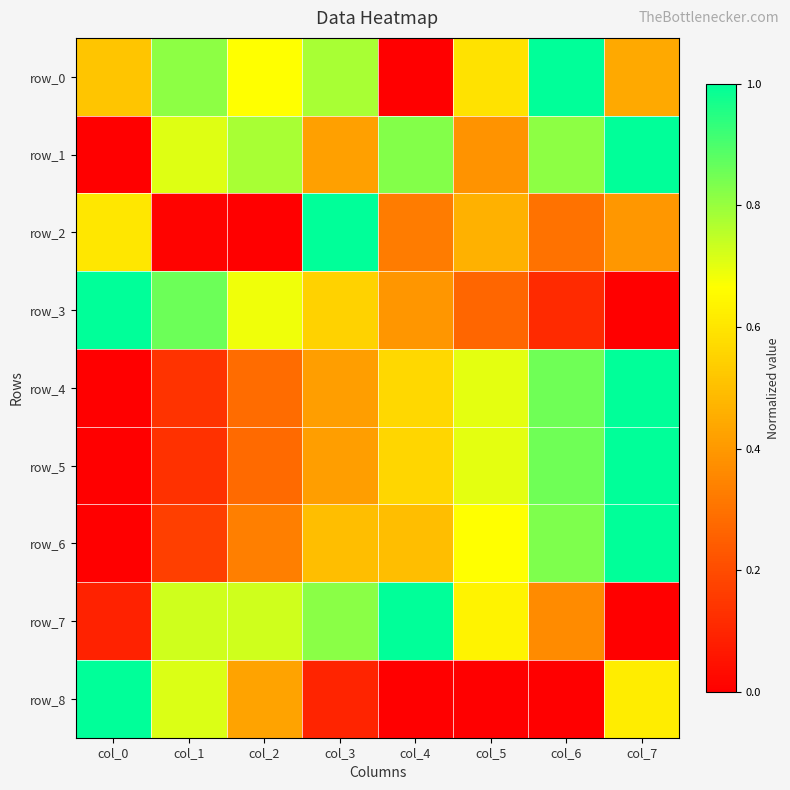

What is the difference between the highest and lowest values at col_5?

0.7